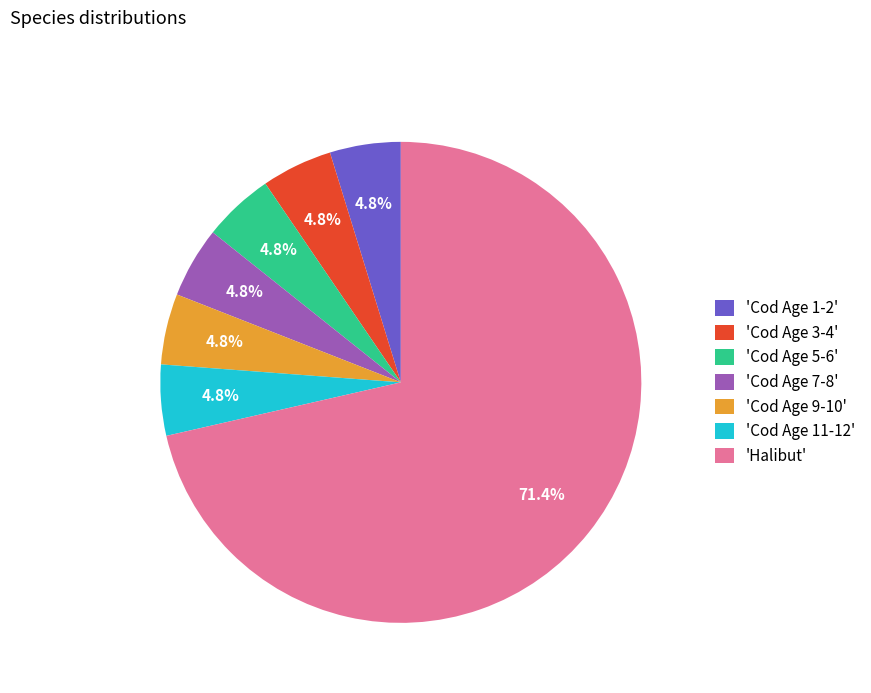

How much of the chart is everything except 'Cod Age 7-8'?

95.2%